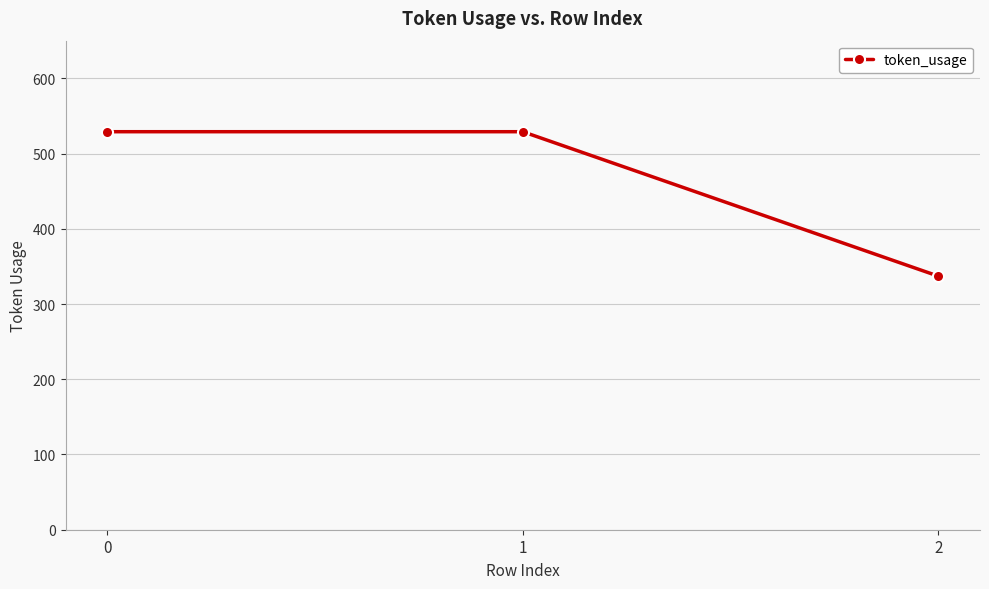

Reading left to right, what are all the values shown in this chart?

0=529	1=529	2=337